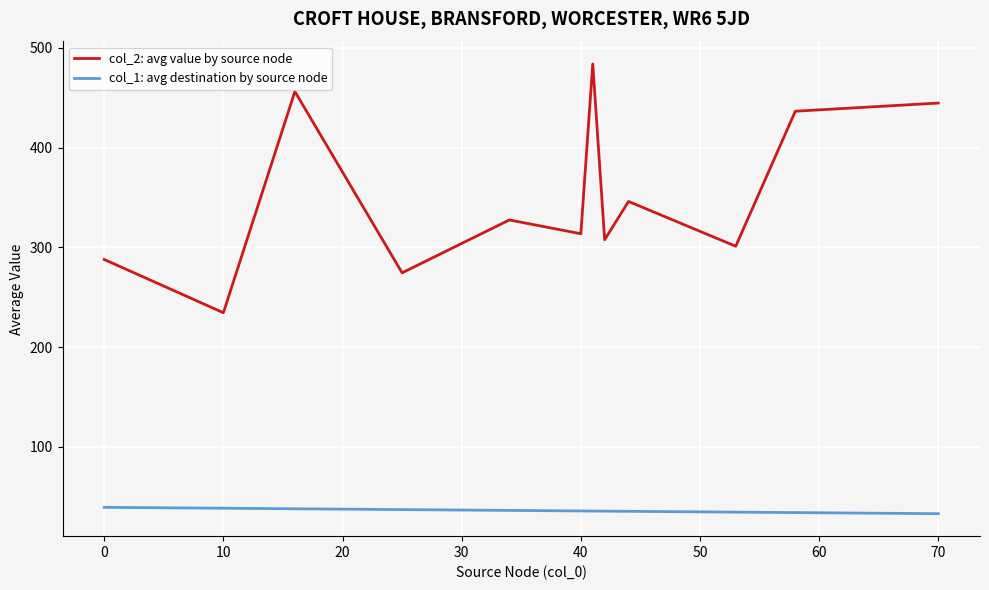

True or false: col_1: avg destination by source node and col_2: avg value by source node intersect in this chart.

False